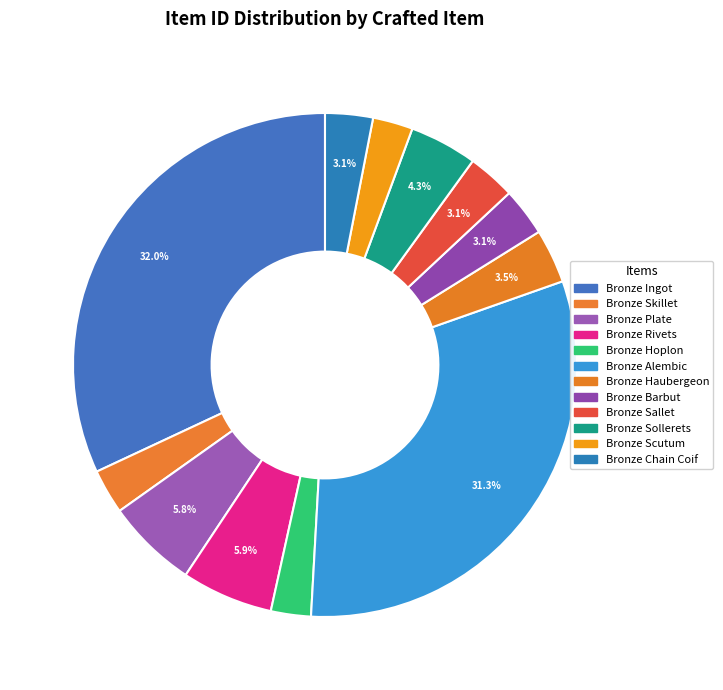

Which slice is the smallest?

Bronze Hoplon